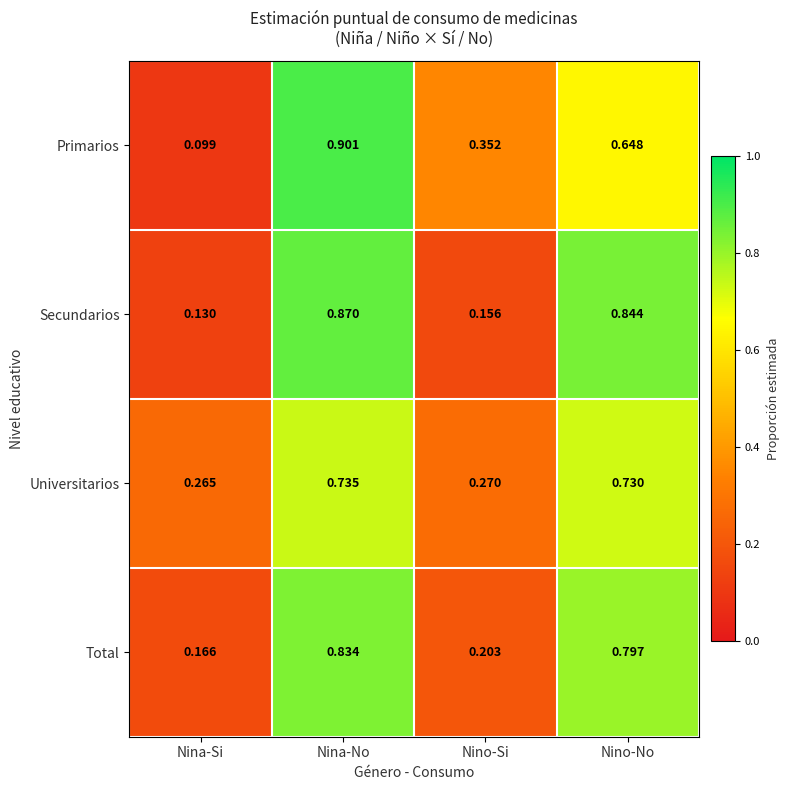

Which category has the highest value in the Total series?

Nina-No